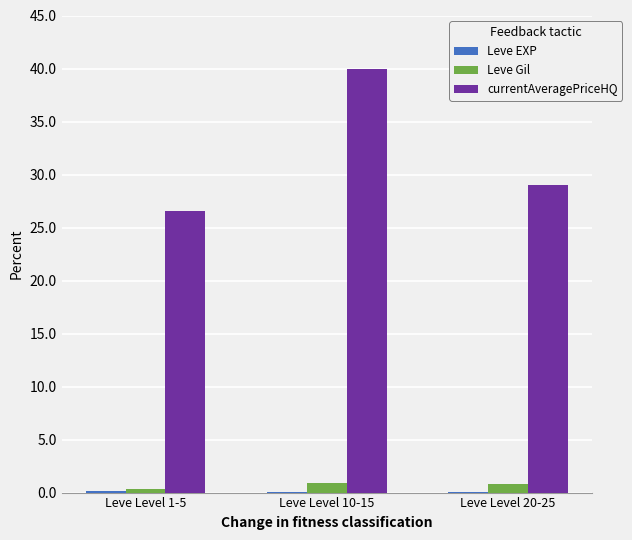

Which series has the widest spread of values?

currentAveragePriceHQ